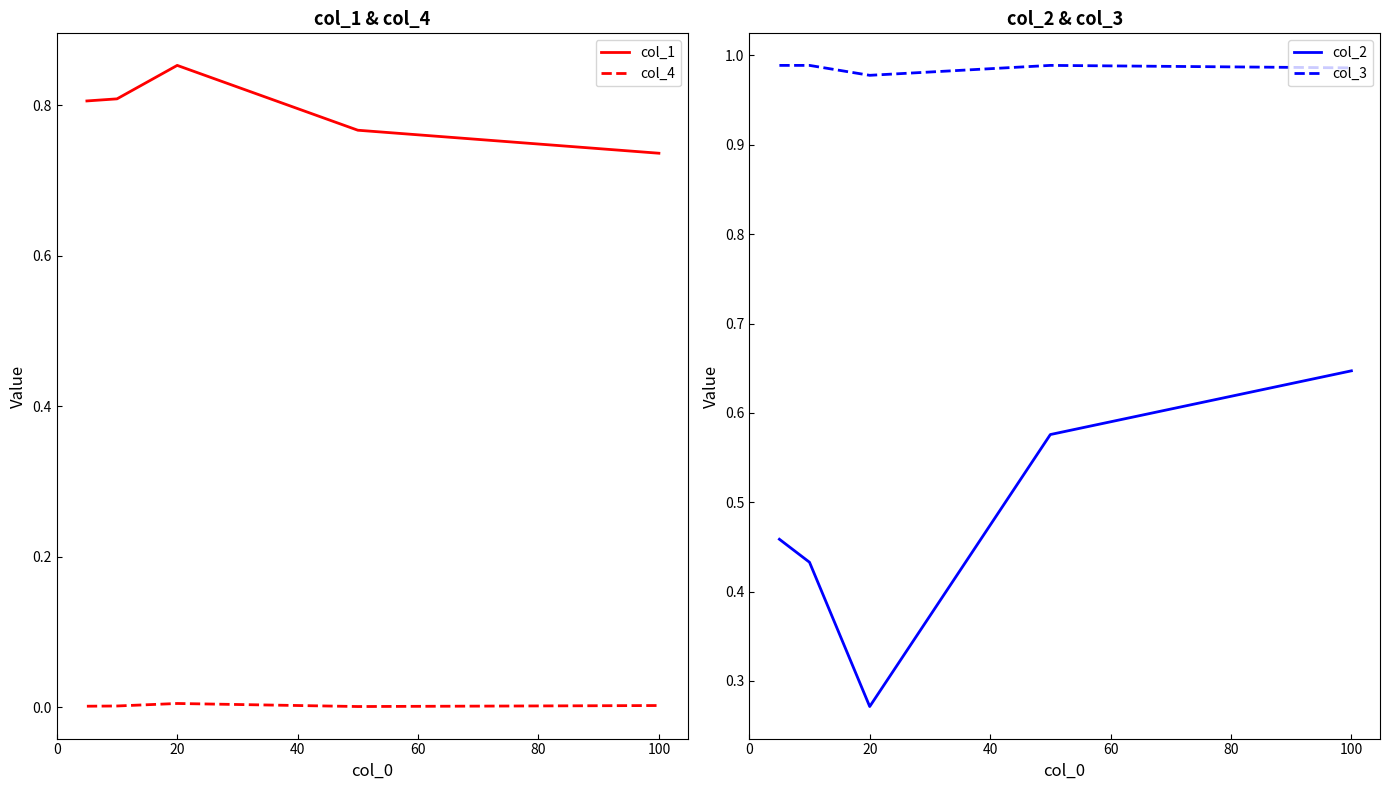

Which series has the largest range (max minus min)?

col_2